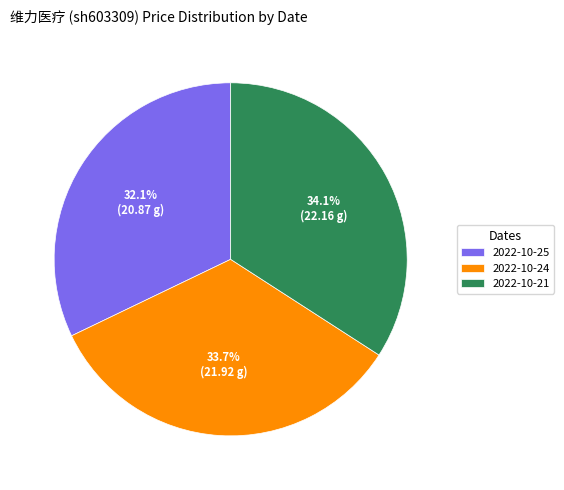

Between 2022-10-25 and 2022-10-24, which is larger?

2022-10-24